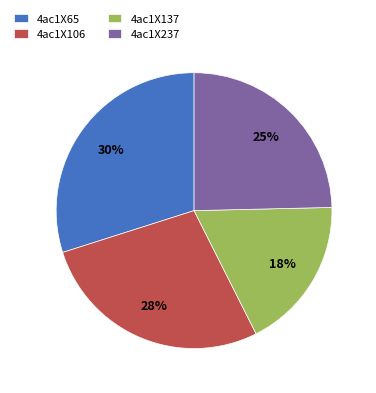

What is the ratio of the value at 4ac1X137 to the value at 4ac1X237?

0.7